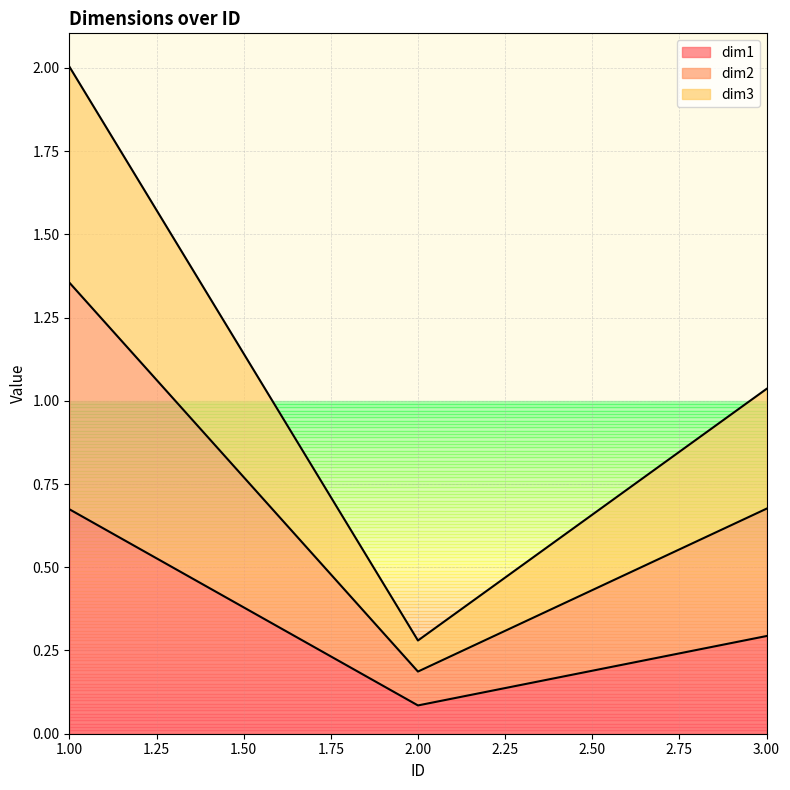

List the labels in order of dim1 value, smallest first.

2.00, 3.00, 1.00